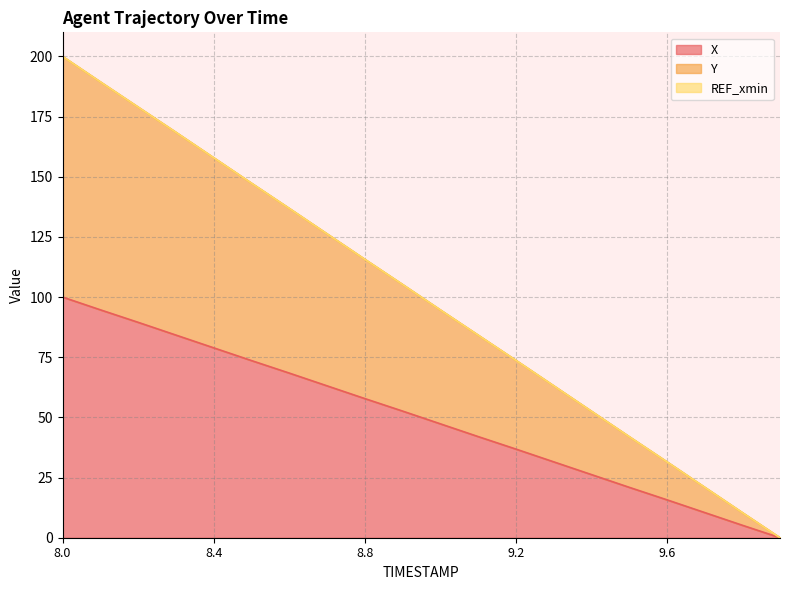

The X series shows 7.3 at 9.6. True or false?

False